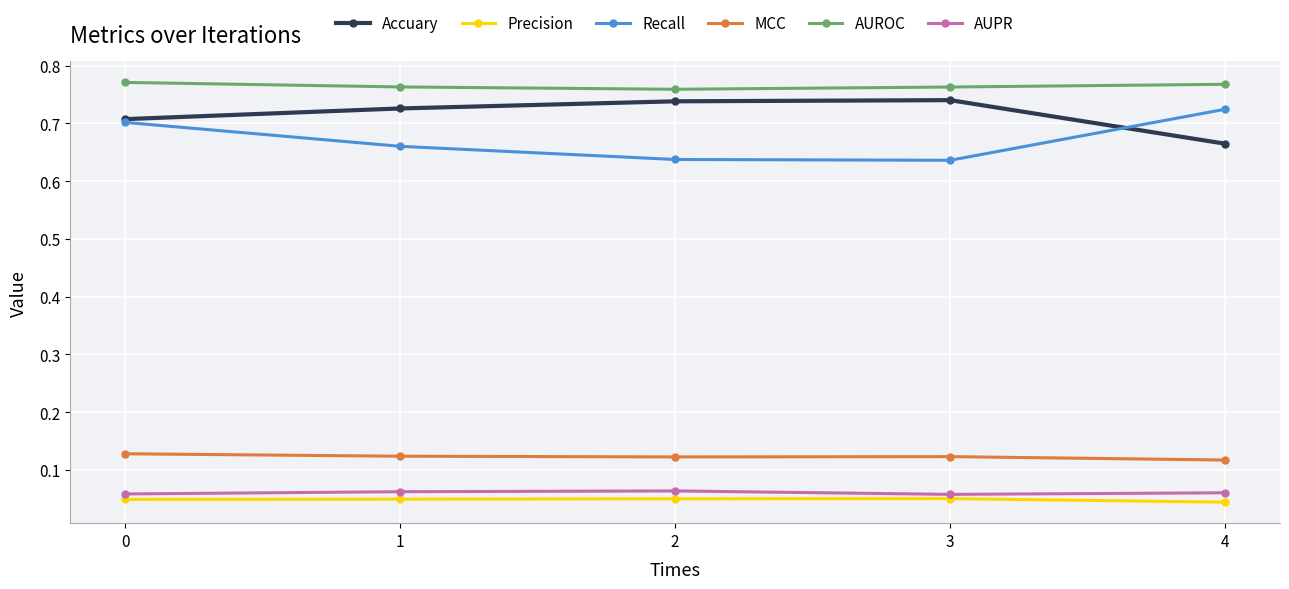

Which series has the widest spread of values?

Recall